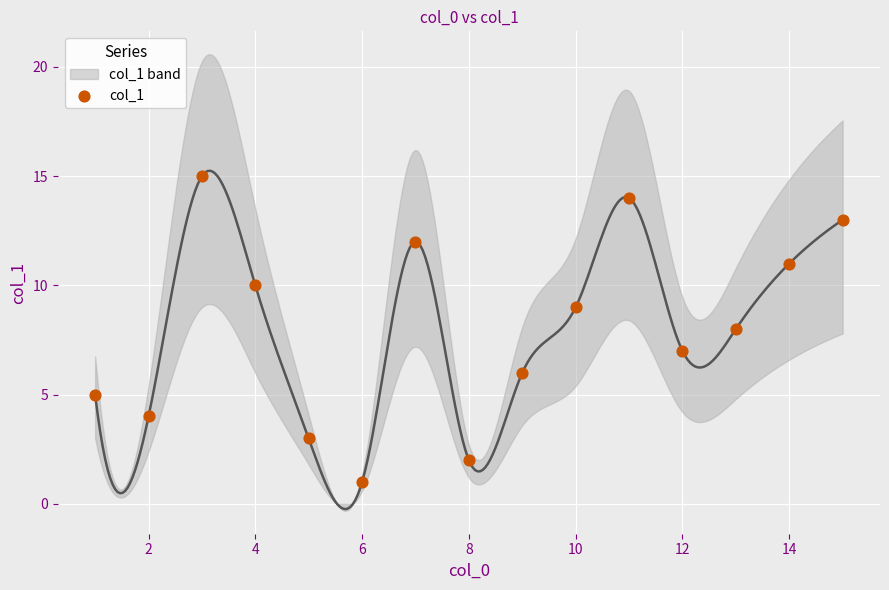

What is the range of X values (max minus min)?

14